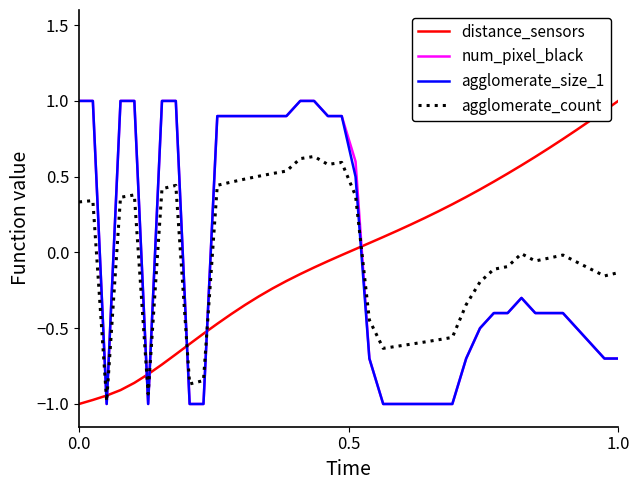

After their last crossing, which series has the higher values: distance_sensors or num_pixel_black?

distance_sensors